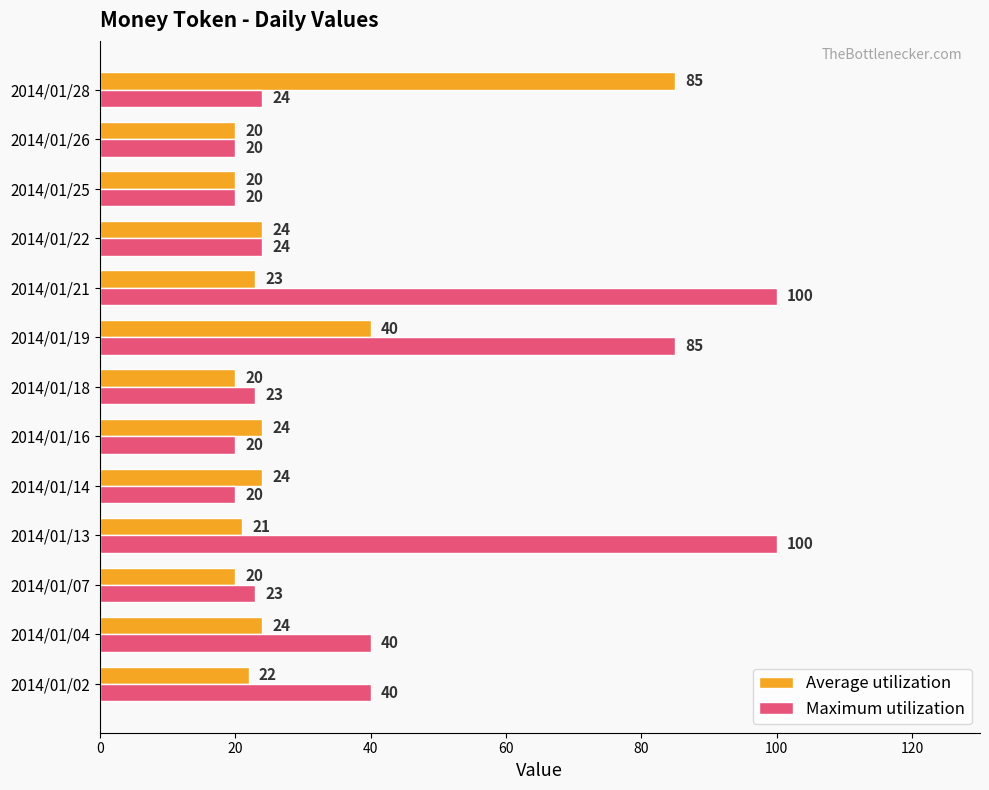

What is the sum of all Maximum utilization values?

539